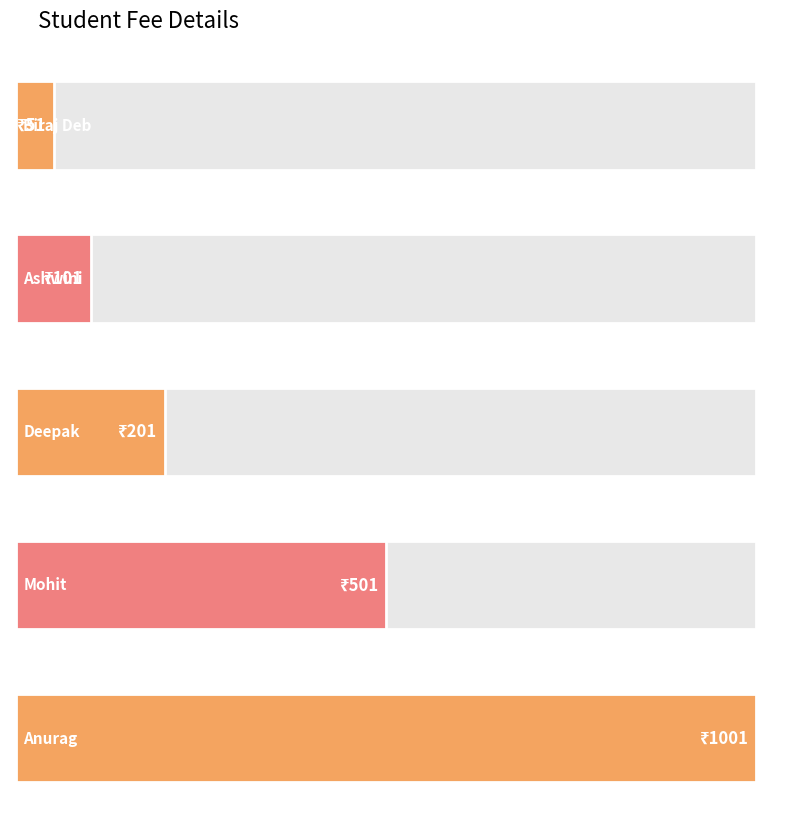

Where does the data first go above 201?

Mohit